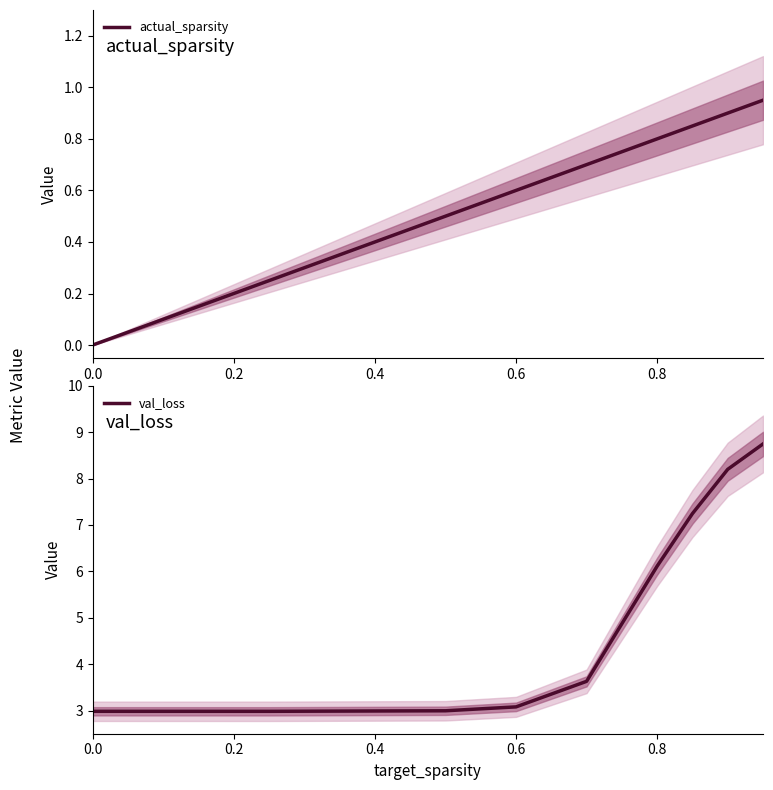

Which series has the largest total across all categories?

val_loss